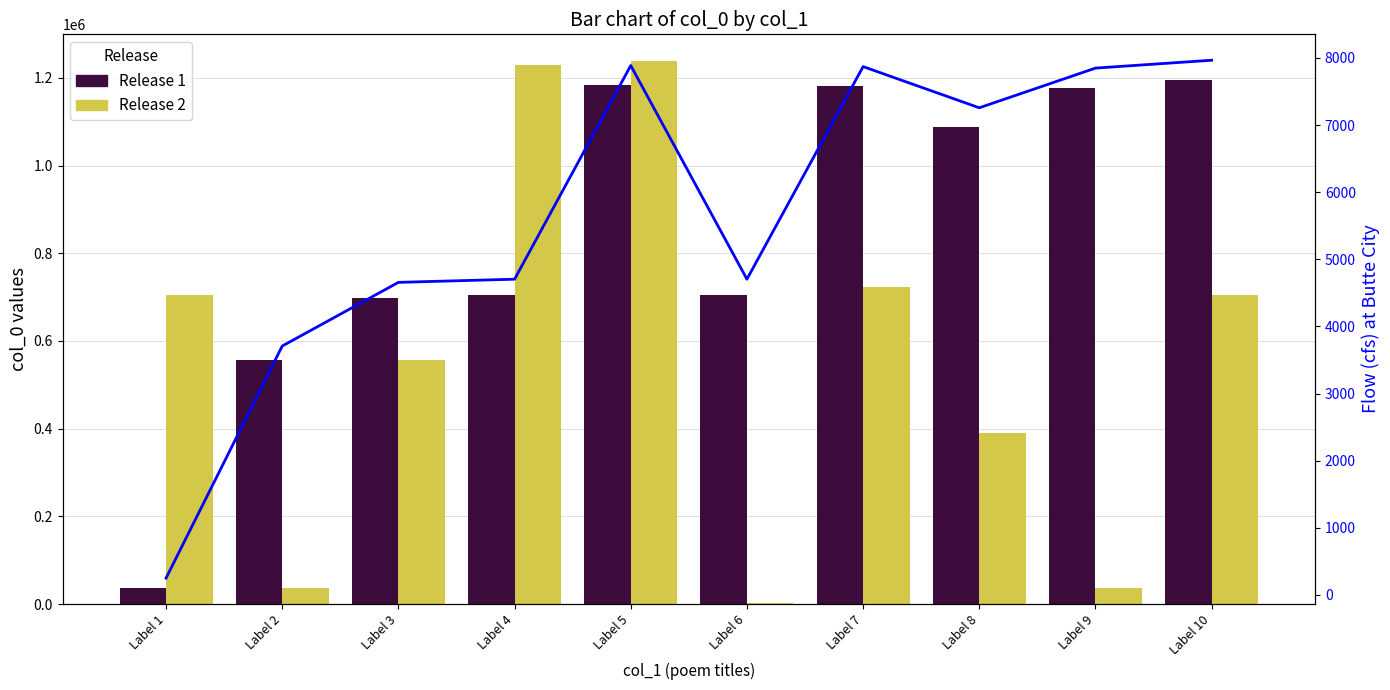

Which category has the highest value in the Release 2 series?

Label 5